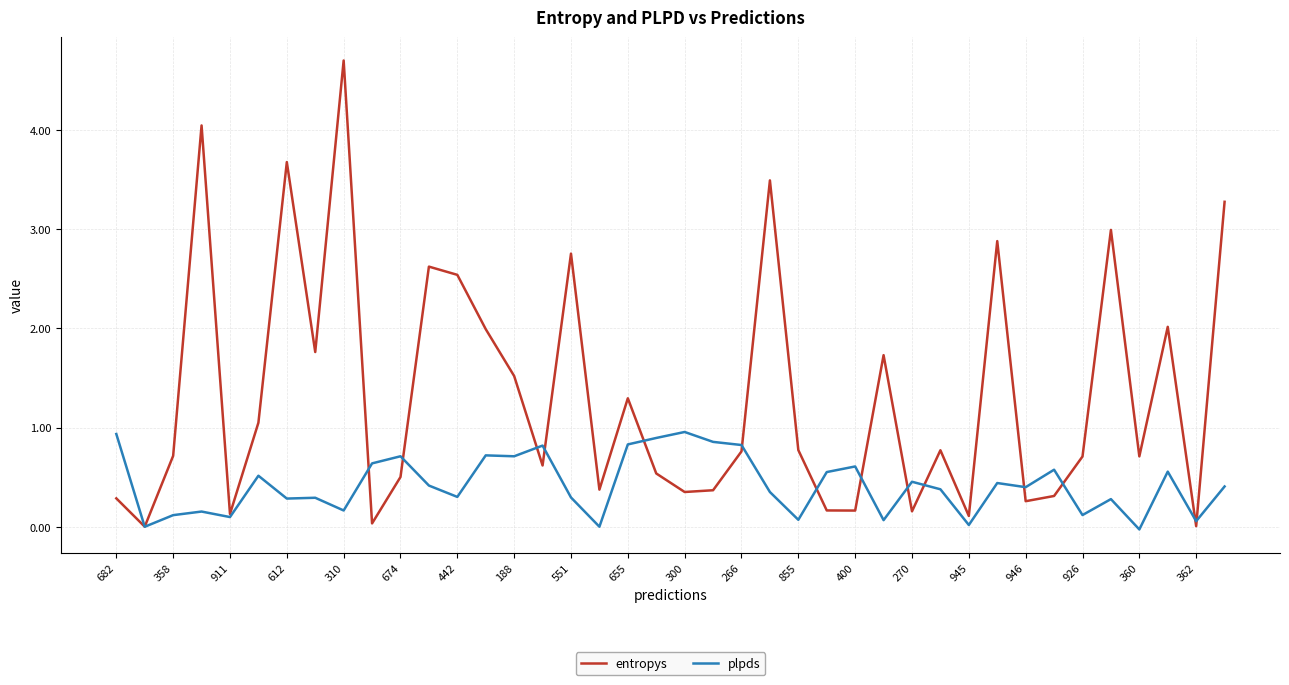

Rank the series by their maximum value, from highest to lowest.

entropys, plpds